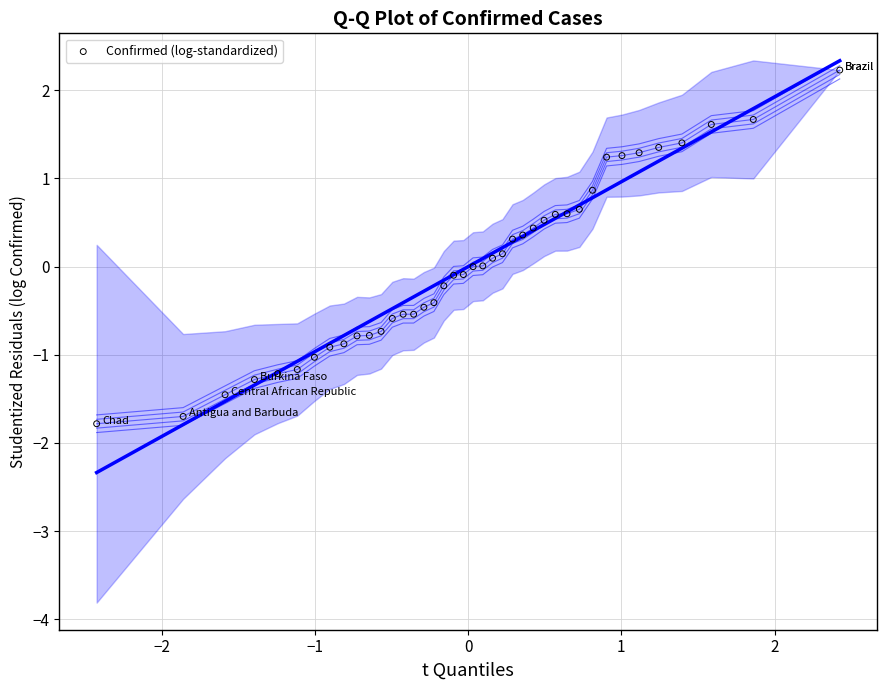

What is the range of Y values (max minus min)?

4.0